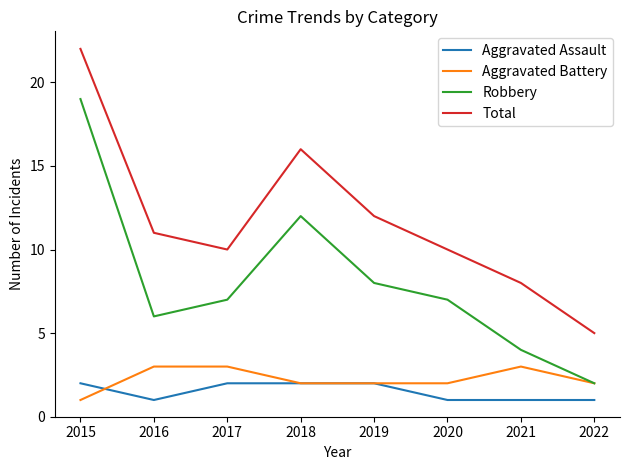

Which series has the largest total across all categories?

Total